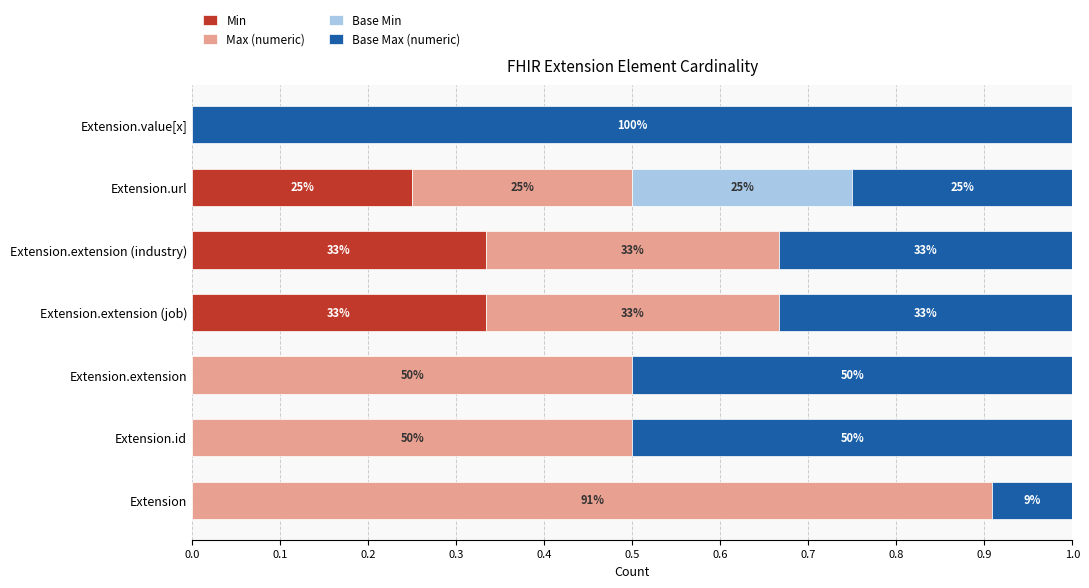

What is the value of the Base Max (numeric) bar at the 7th from the left?

1.0